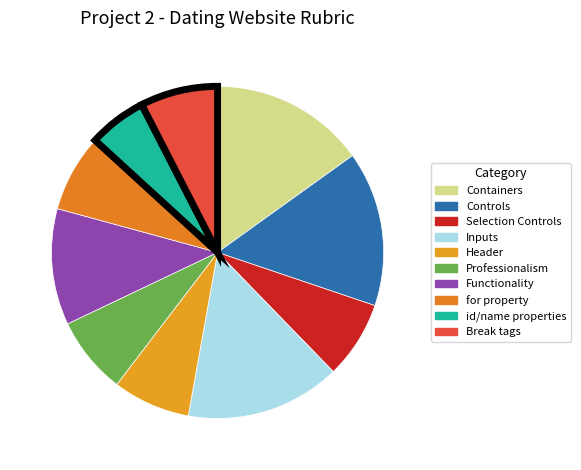

Count the number of slices in the pie.

10